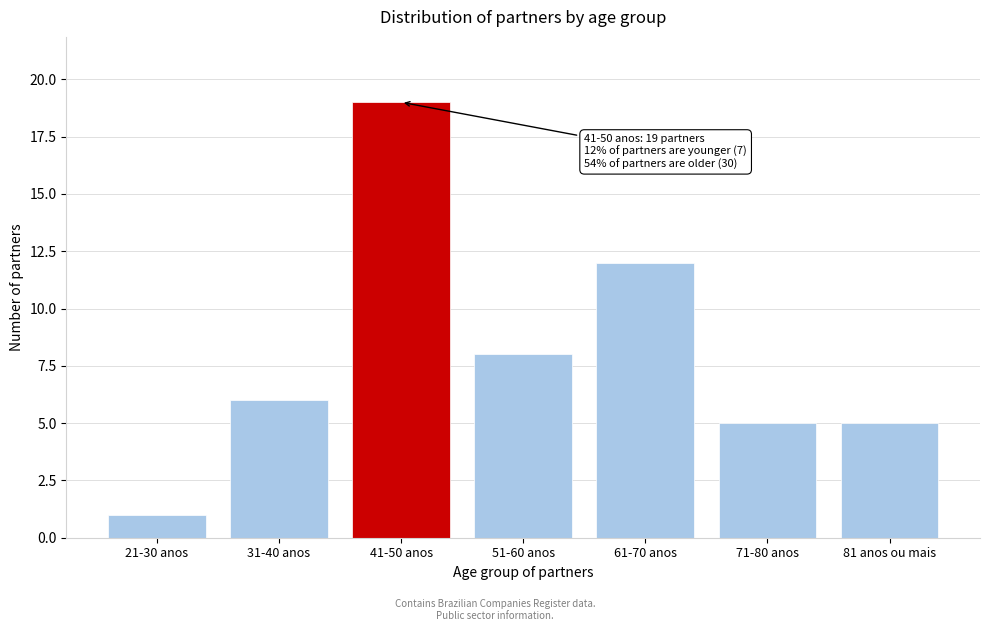

Reading left to right, what are all the values shown in this chart?

21-30 anos=1	31-40 anos=6	41-50 anos=19	51-60 anos=8	61-70 anos=12	71-80 anos=5	81 anos ou mais=5